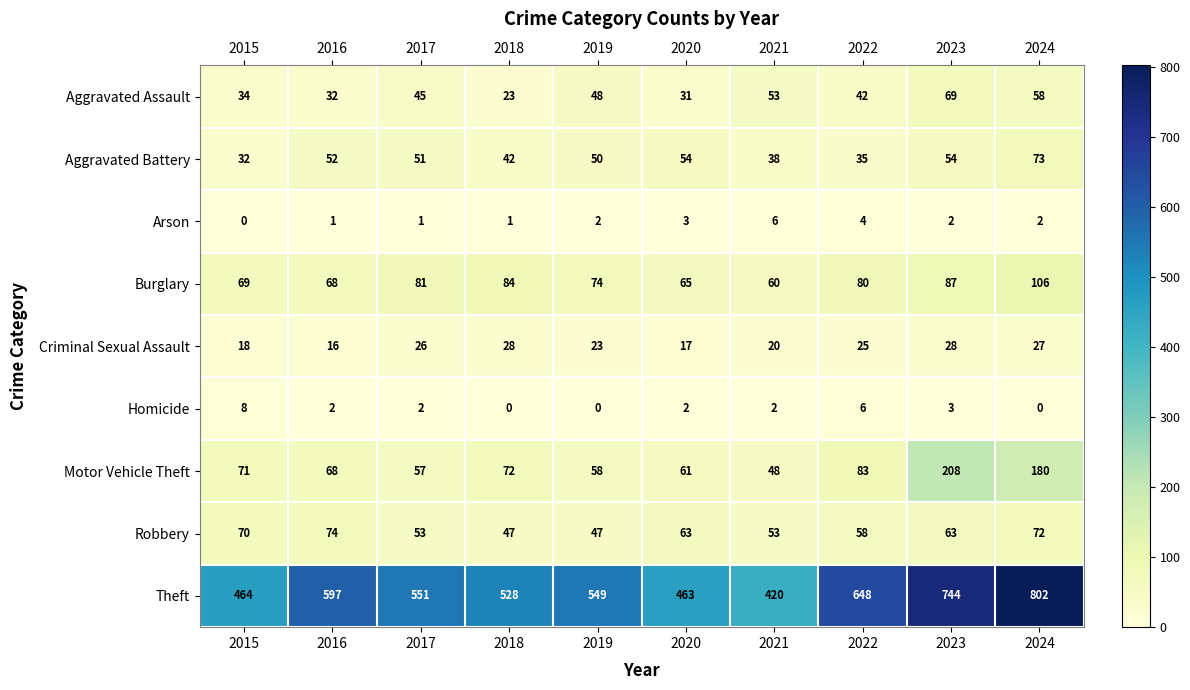

How many series are shown in this chart?

9